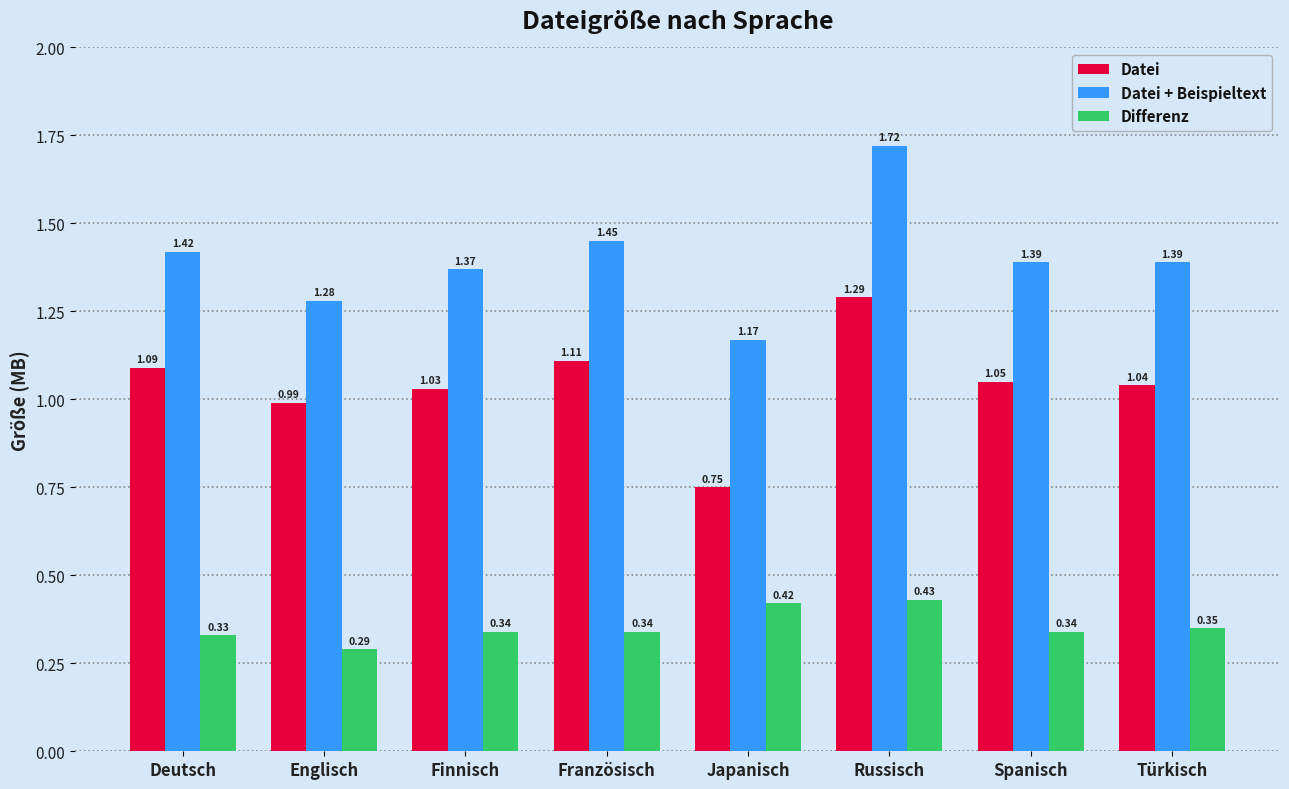

What is the total value across all series at Deutsch?

2.8